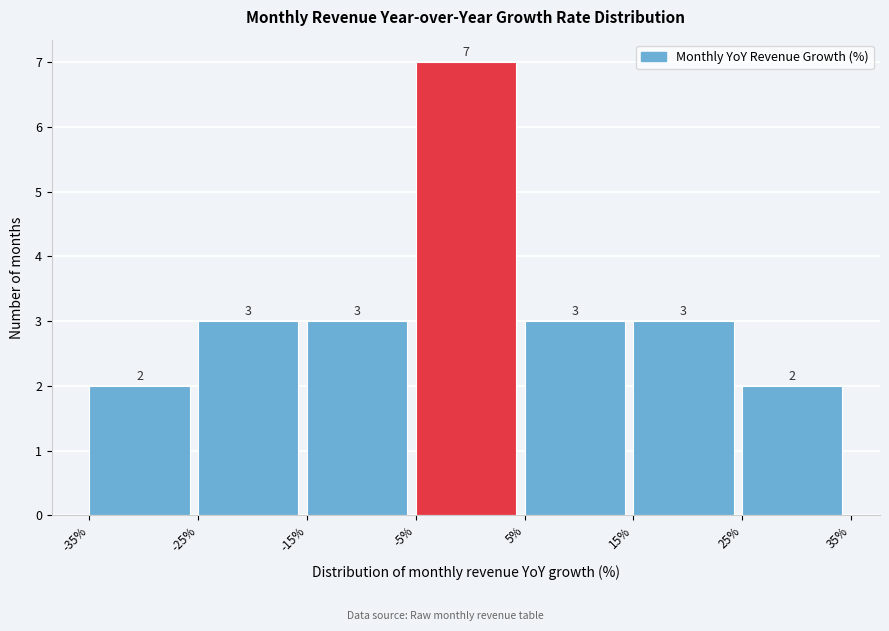

Reading left to right, list every bar in this chart as the range it spans on the x-axis followed by its height.

-35% to -25%: 2
-25% to -15%: 3
-15% to -5%: 3
-5% to 5%: 7
5% to 15%: 3
15% to 25%: 3
25% to 35%: 2